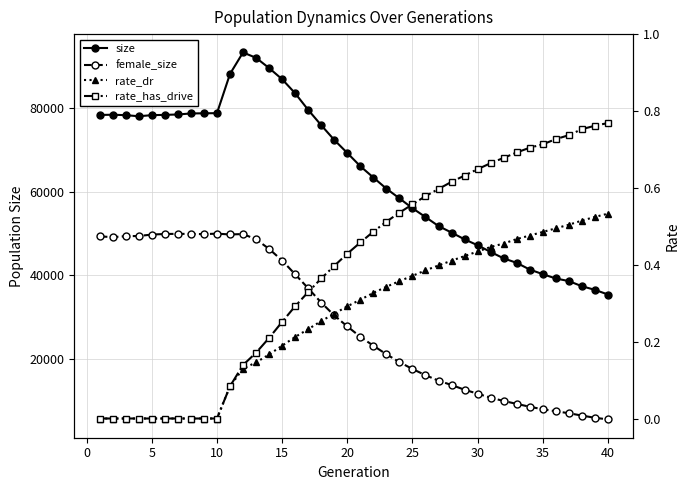

Reading left to right, extract all data points from this chart.

size: 78332.0	78386.0	78283.0	78023.0	78283.0	78353.0	78446.0	78691.0	78727.0	78761.0	88131.0	93259.0	91977.0	89527.0	86862.0	83503.0	79540.0	75879.0	72366.0	69254.0	66088.0	63388.0	60734.0	58417.0	56060.0	53950.0	51800.0	50238.0	48625.0	47212.0	45610.0	44078.0	43009.0	41412.0	40311.0	39279.0	38653.0	37431.0	36561.0	35452.0
female_size: 49331.0	49158.0	49374.0	49425.0	49770.0	49901.0	49943.0	49915.0	49873.0	49985.0	49791.0	49890.0	48636.0	46338.0	43566.0	40269.0	36935.0	33522.0	30452.0	27832.0	25355.0	23219.0	21174.0	19308.0	17664.0	16180.0	14871.0	13833.0	12708.0	11759.0	10803.0	10022.0	9327.0	8642.0	8035.0	7572.0	7095.0	6540.0	6004.0	5628.0
rate_dr: 0.0	0.0	0.0	0.0	0.0	0.0	0.0	0.0	0.0	0.0	0.1	0.1	0.1	0.2	0.2	0.2	0.2	0.3	0.3	0.3	0.3	0.3	0.3	0.4	0.4	0.4	0.4	0.4	0.4	0.4	0.4	0.5	0.5	0.5	0.5	0.5	0.5	0.5	0.5	0.5
rate_has_drive: 0.0	0.0	0.0	0.0	0.0	0.0	0.0	0.0	0.0	0.0	0.1	0.1	0.2	0.2	0.3	0.3	0.3	0.4	0.4	0.4	0.5	0.5	0.5	0.5	0.6	0.6	0.6	0.6	0.6	0.6	0.7	0.7	0.7	0.7	0.7	0.7	0.7	0.8	0.8	0.8